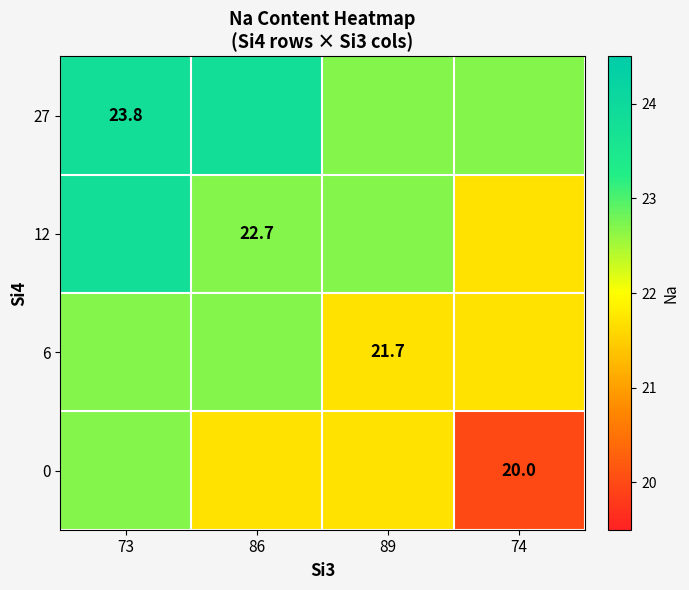

The value of 12 at 86 is 9.9. True or false?

False